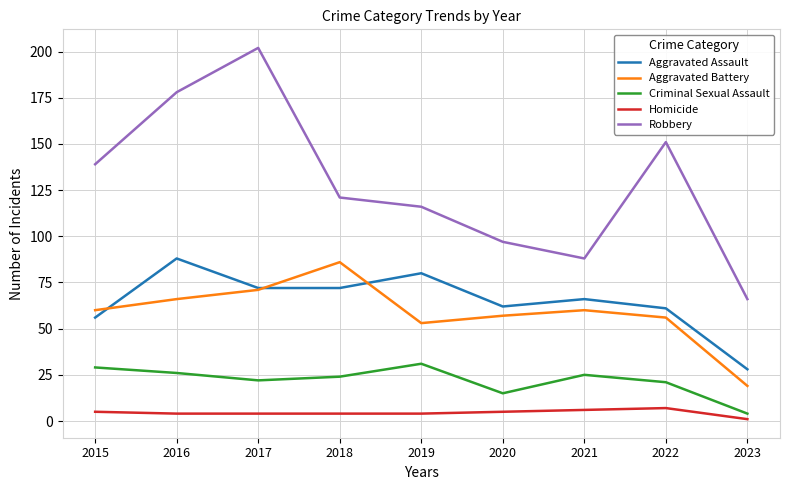

True or false: Robbery and Aggravated Assault cross at least once.

False